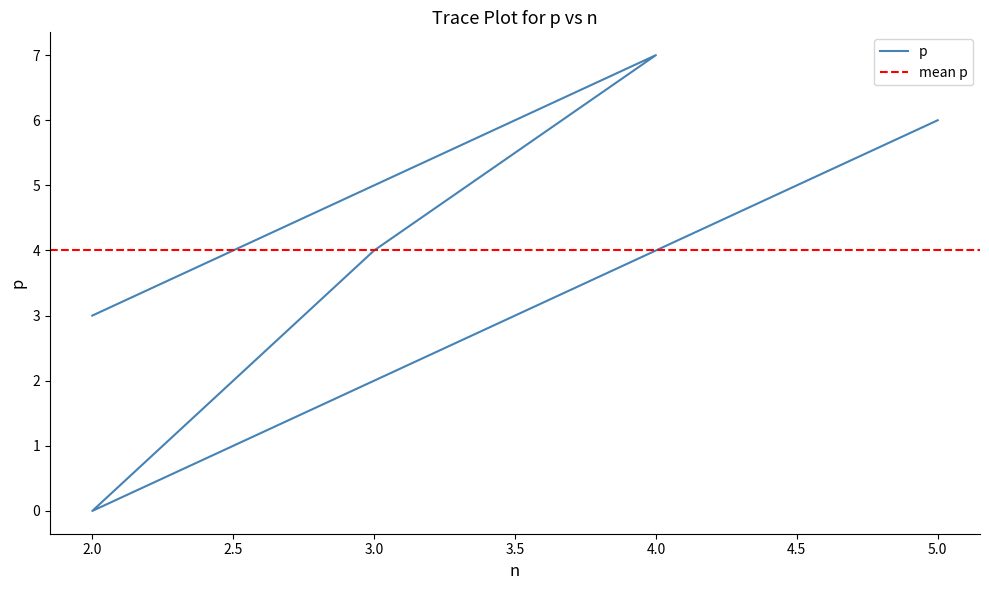

What is the label of the 5th point from the right?

5